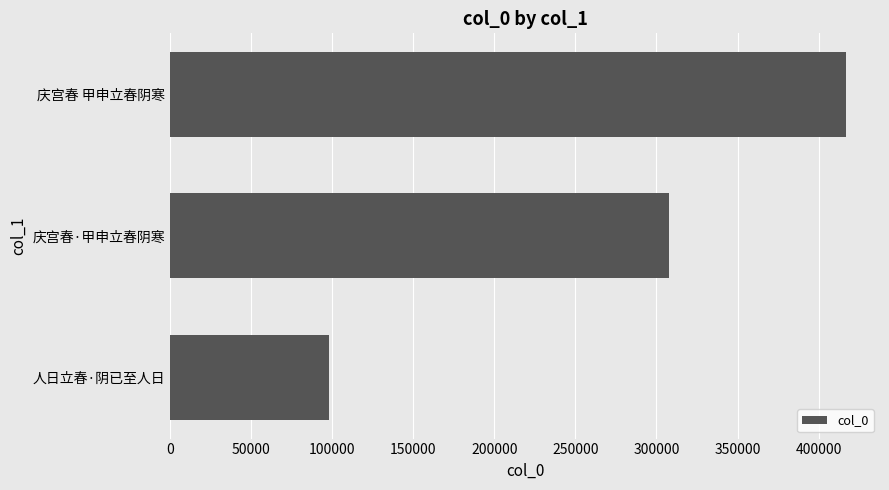

Reading bottom to top, list all the values displayed in this chart.

97755	307757	417007